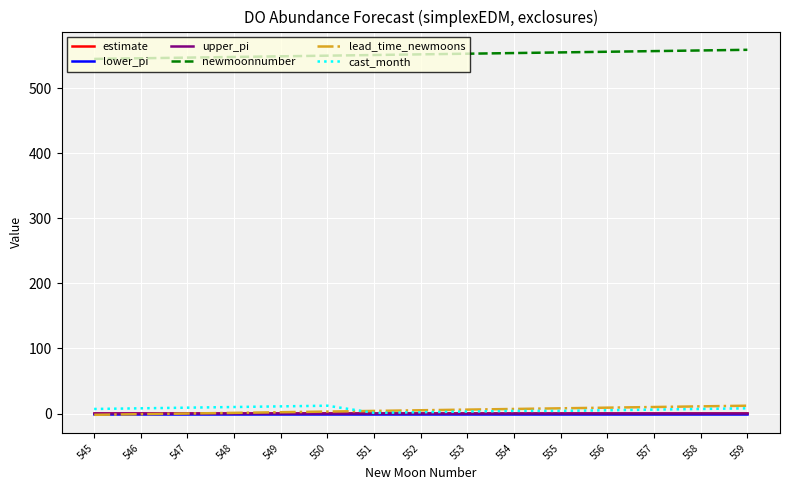

The upper_pi series shows 0.7 at 549. True or false?

True